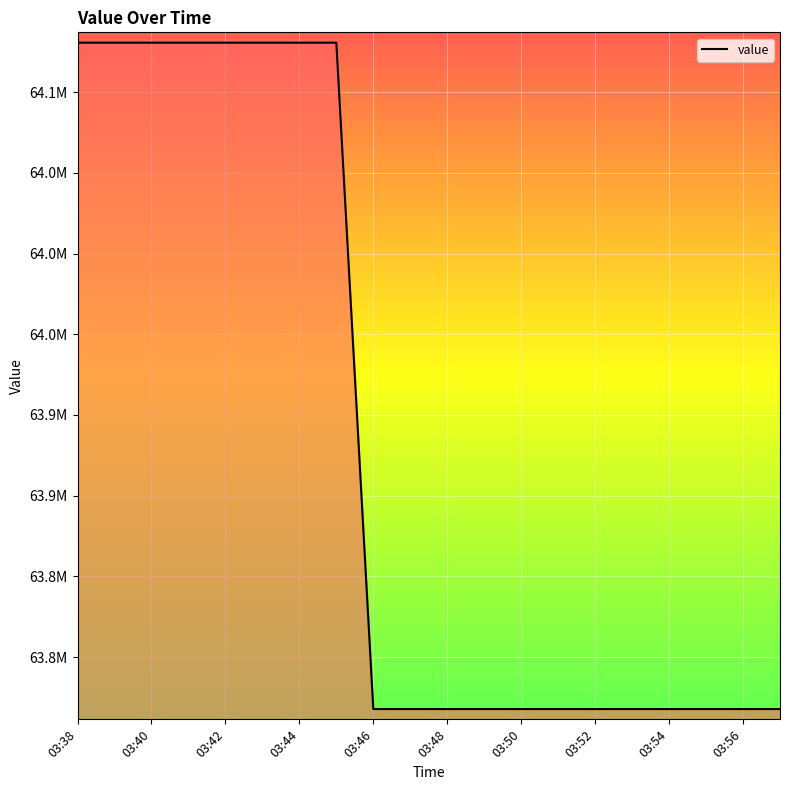

Is this an area chart (filled region under the line)?

Yes